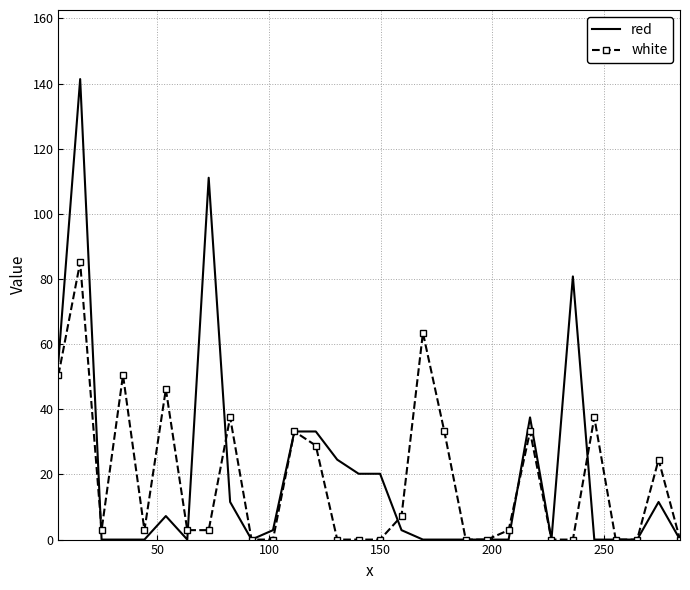

What is the maximum value shown in the chart?

141.4